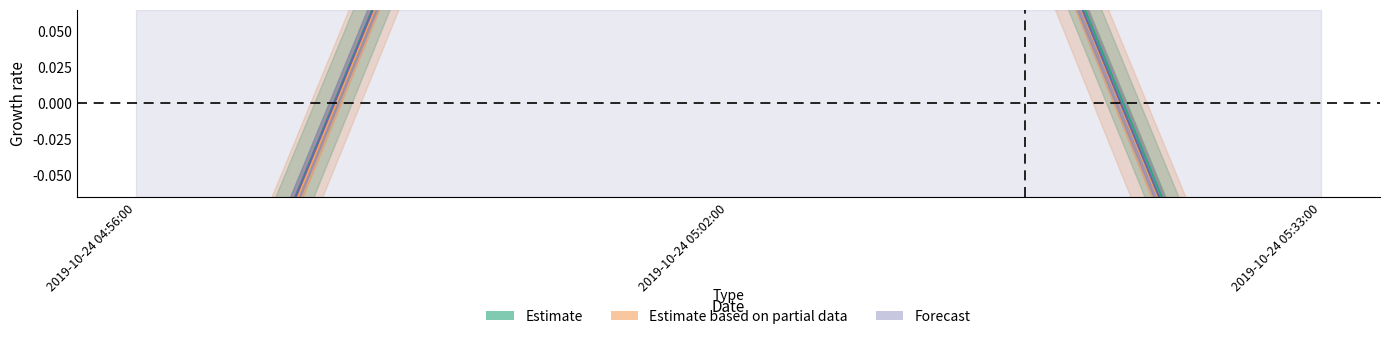

Reading left to right, extract all data points from this chart.

Estimate: -0.3	0.7	-0.3
Estimate based on partial data: -0.3	0.7	-0.3
Forecast: -0.3	0.7	-0.3